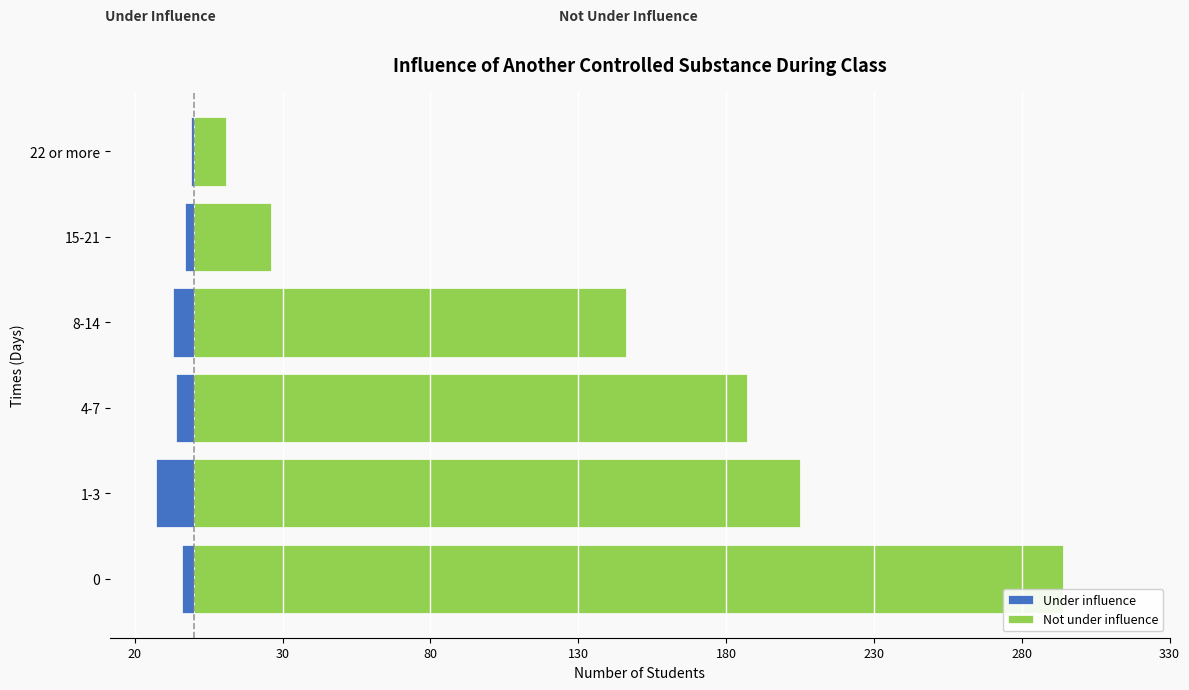

Which series has the largest range (max minus min)?

Not under influence